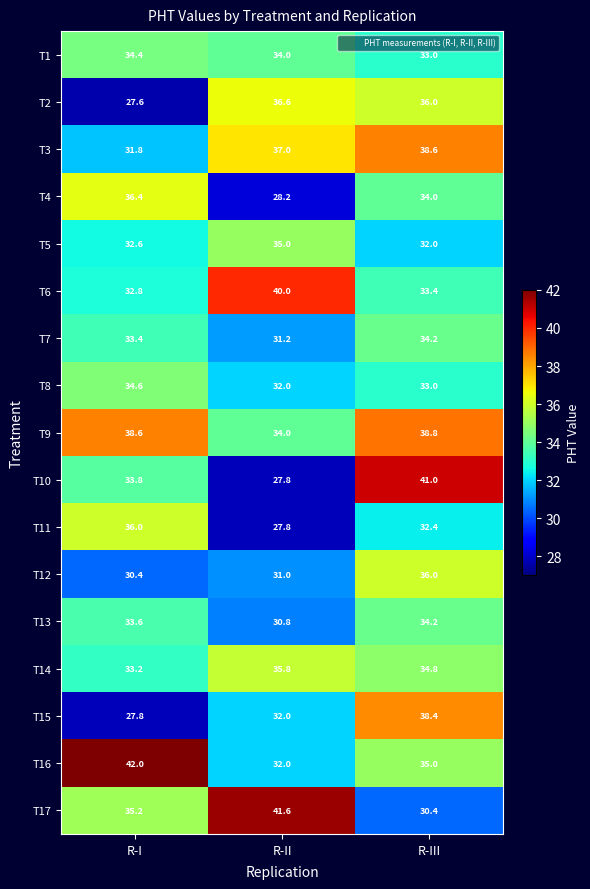

Is it true that T15 equals 27.8 at R-I?

True